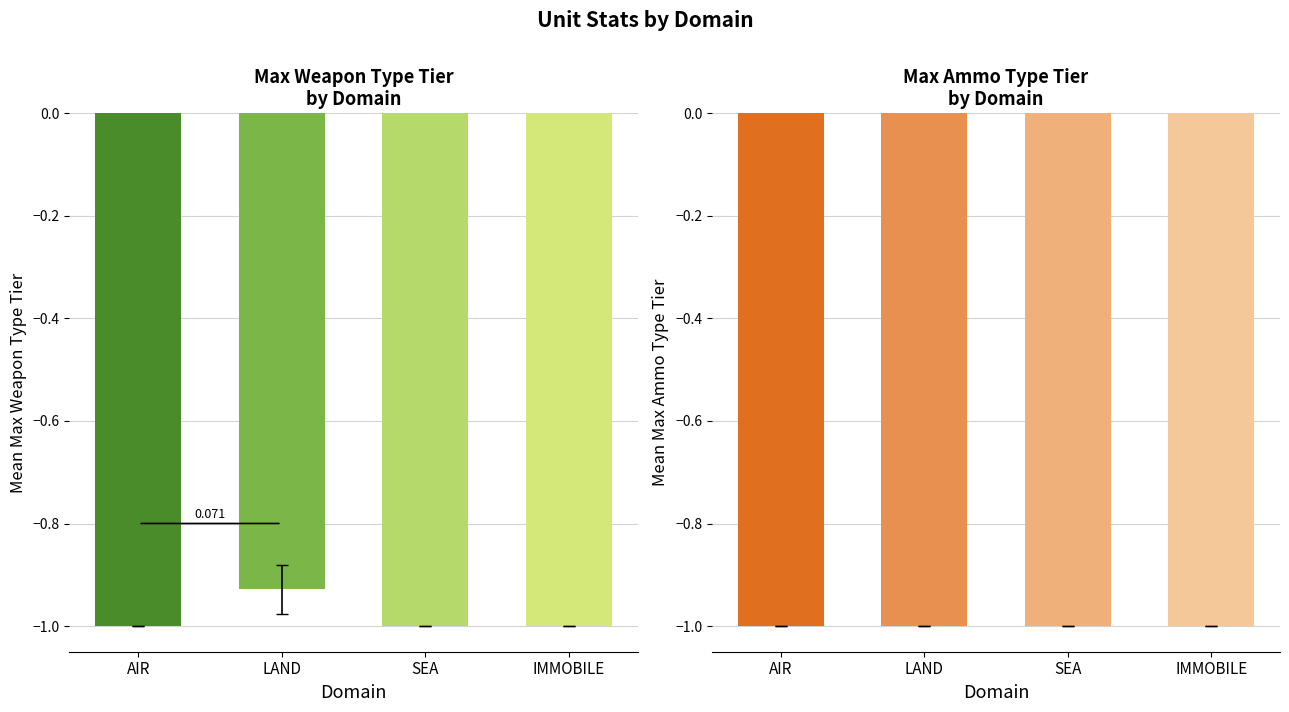

Which category has the lowest value across all series?

DOMAIN_AIR